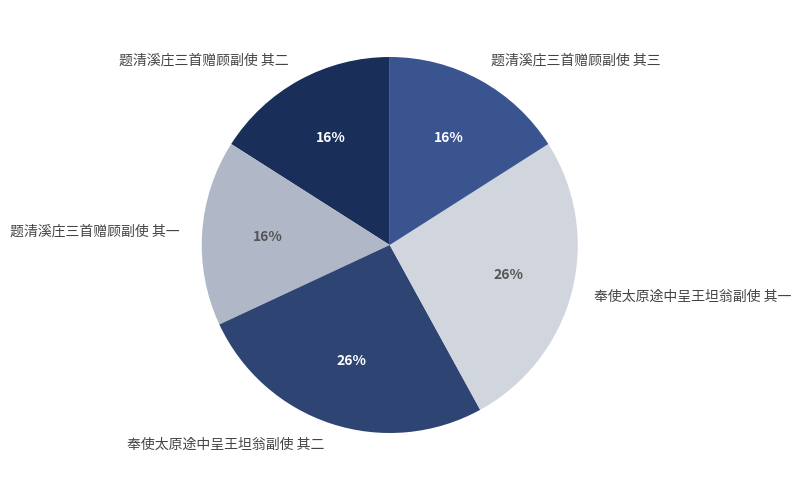

Which has a higher value, 题清溪庄三首赠顾副使 其一 or 奉使太原途中呈王坦翁副使 其一?

奉使太原途中呈王坦翁副使 其一